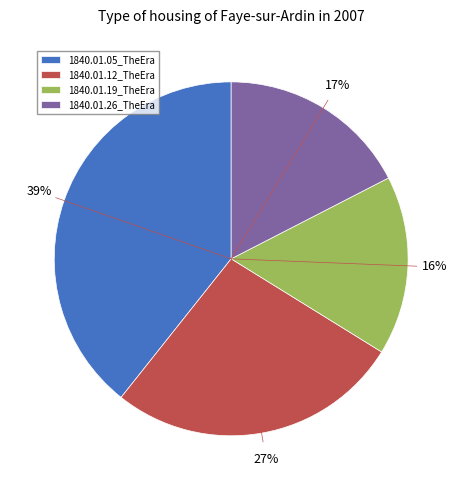

Is it true that 1840.01.05_TheEra is 32% of the pie?

False